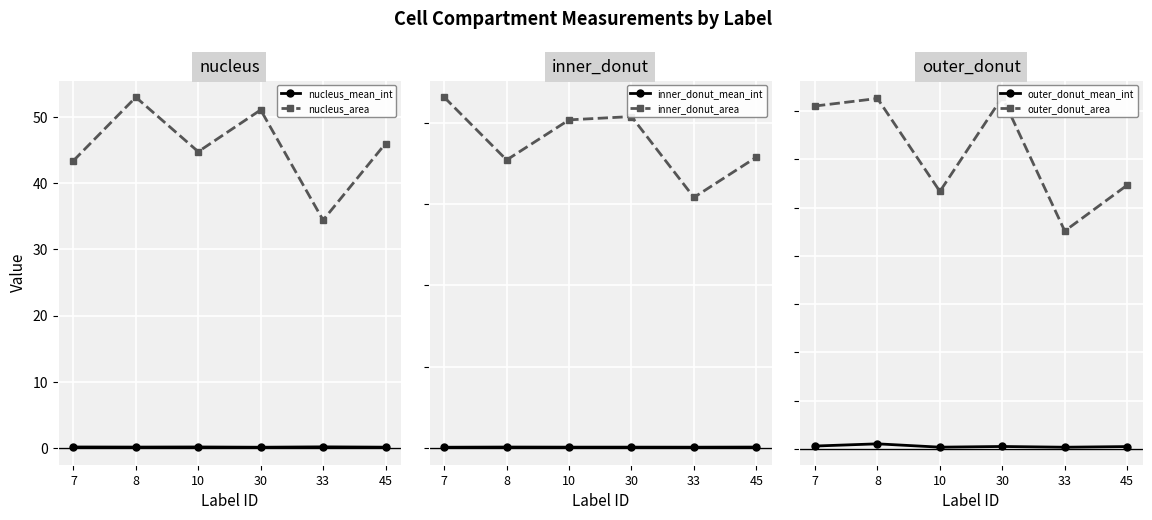

How many interior local valleys does the inner_donut_mean_int series have?

2